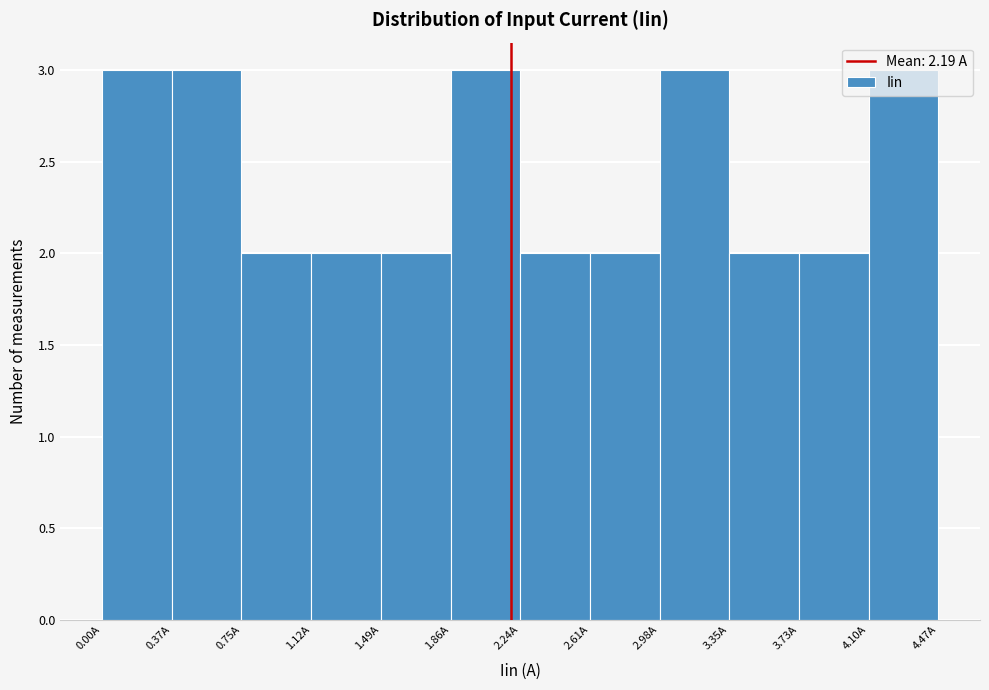

Reading left to right, transcribe this chart: for each bar, give the range it covers on the x-axis and its height. Neither the bar edges nor the heights are printed on the chart, so give them approximately, as read against the axes.

0.00 to 0.35: 3
0.35 to 0.75: 3
0.75 to 1.10: 2
1.10 to 1.50: 2
1.50 to 1.85: 2
1.85 to 2.25: 3
2.25 to 2.60: 2
2.60 to 3.00: 2
3.00 to 3.35: 3
3.35 to 3.75: 2
3.75 to 4.10: 2
4.10 to 4.45: 3